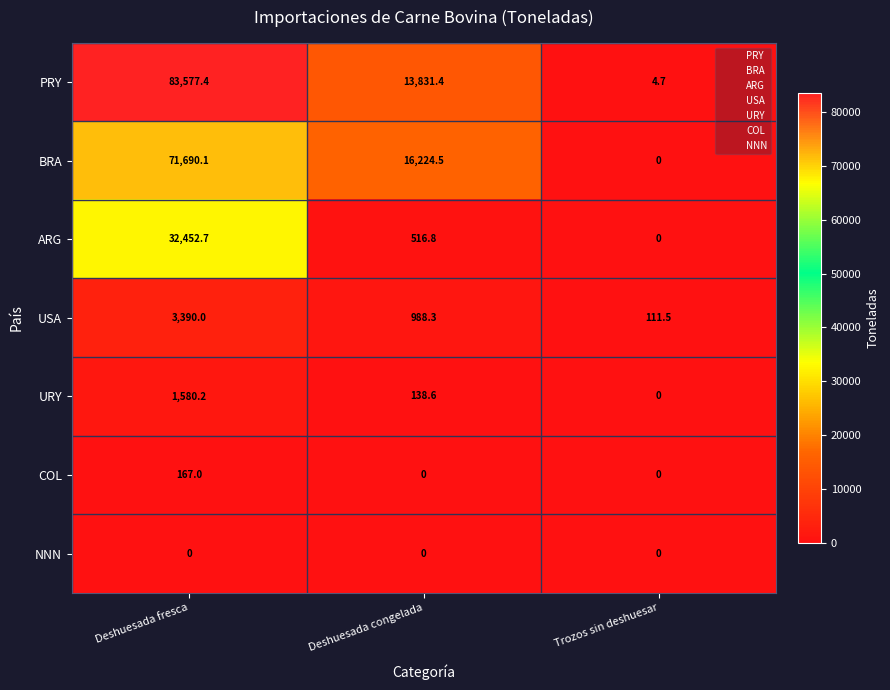

Reading left to right, what are all the values shown in this chart?

PRY: 83577.4	13831.4	4.7
BRA: 71690.1	16224.5	0.0
ARG: 32452.7	516.8	0.0
USA: 3390.0	988.3	111.5
URY: 1580.2	138.6	0.0
COL: 167.0	0.0	0.0
NNN: 0.0	0.0	0.0